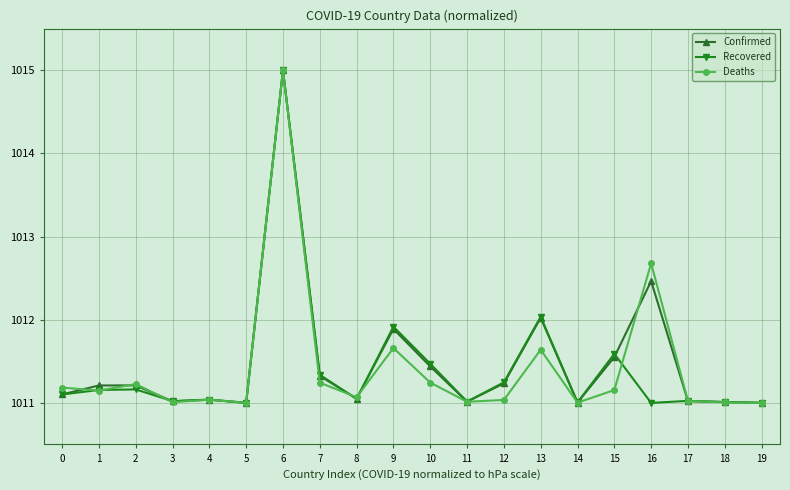

At which category is the sum across all series the highest?

6